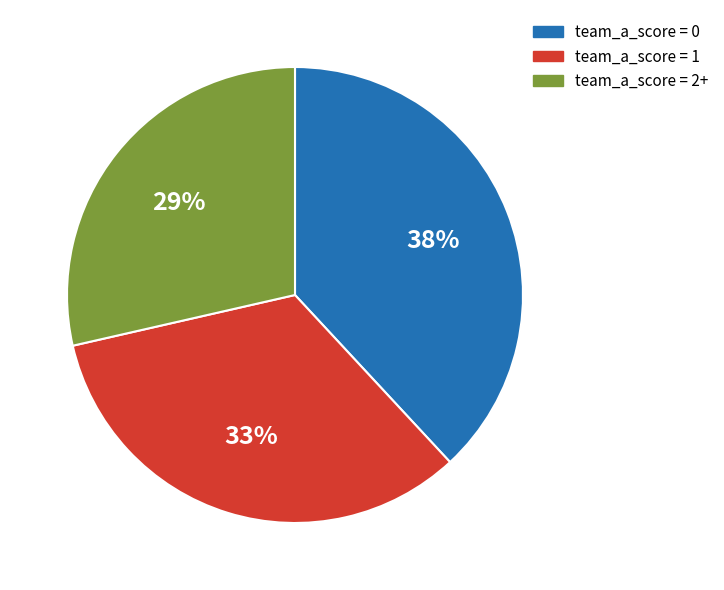

Does team_a_score = 0 account for over 50% of the chart?

No